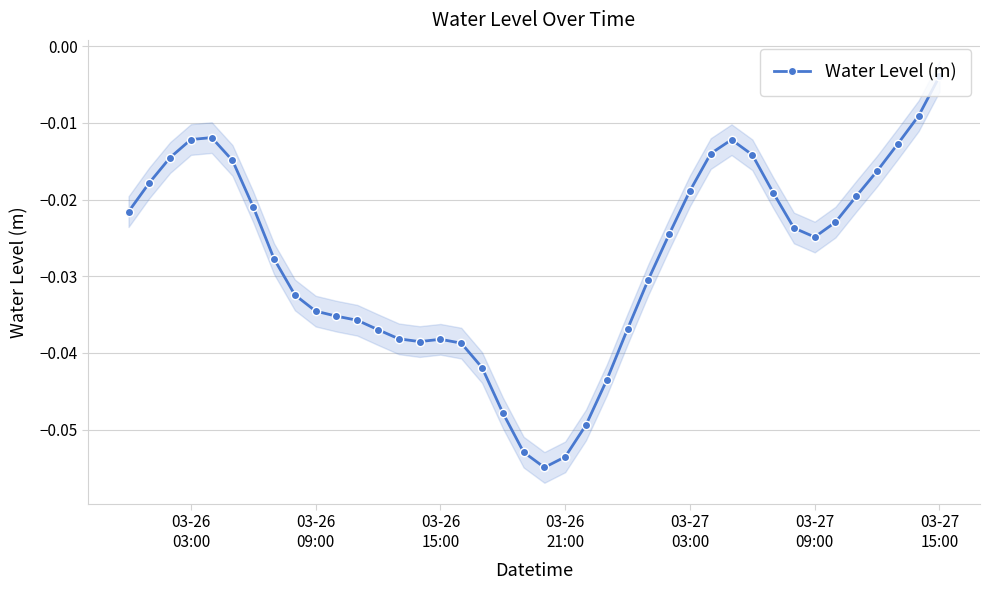

True or false: Water Level (m) has more than 2 interior local peaks.

True